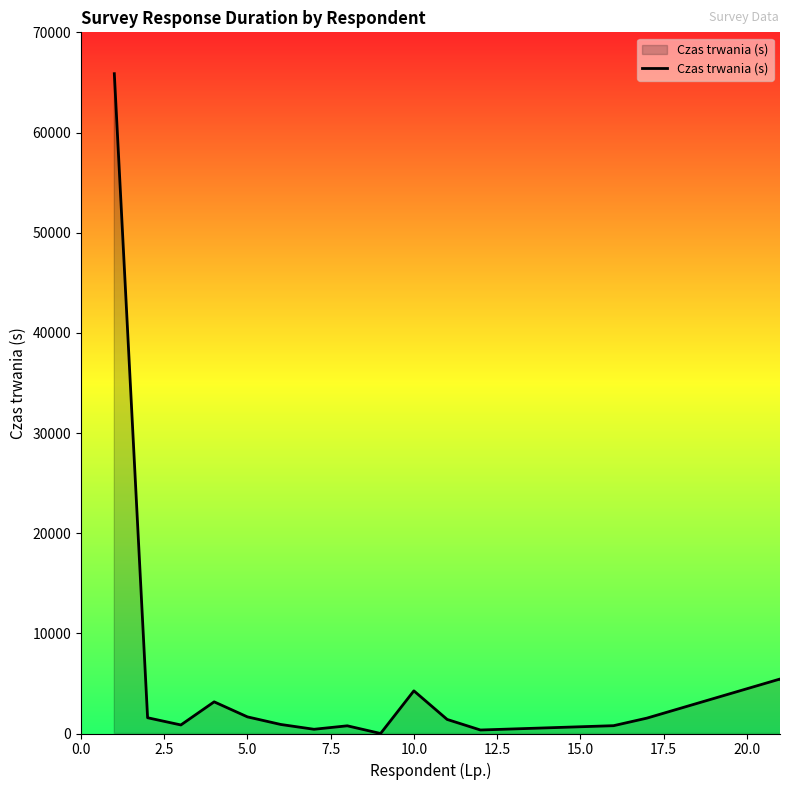

What is the maximum value shown in the chart?

65871